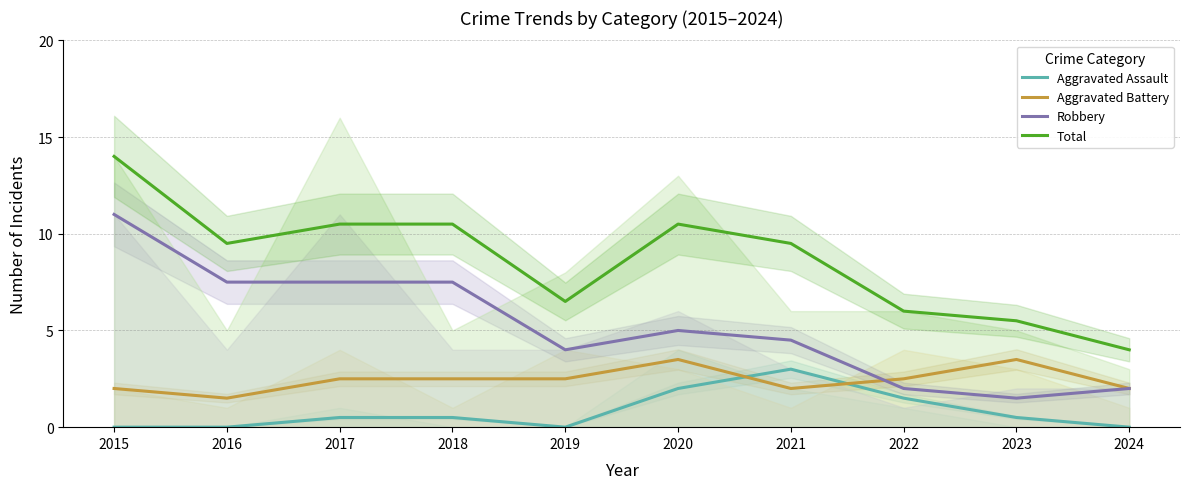

What is the value of the Robbery point at the 10th from the left?

2.0